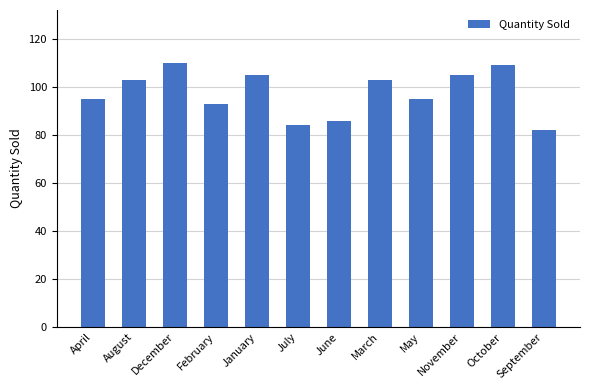

Count the number of data series in this chart.

1